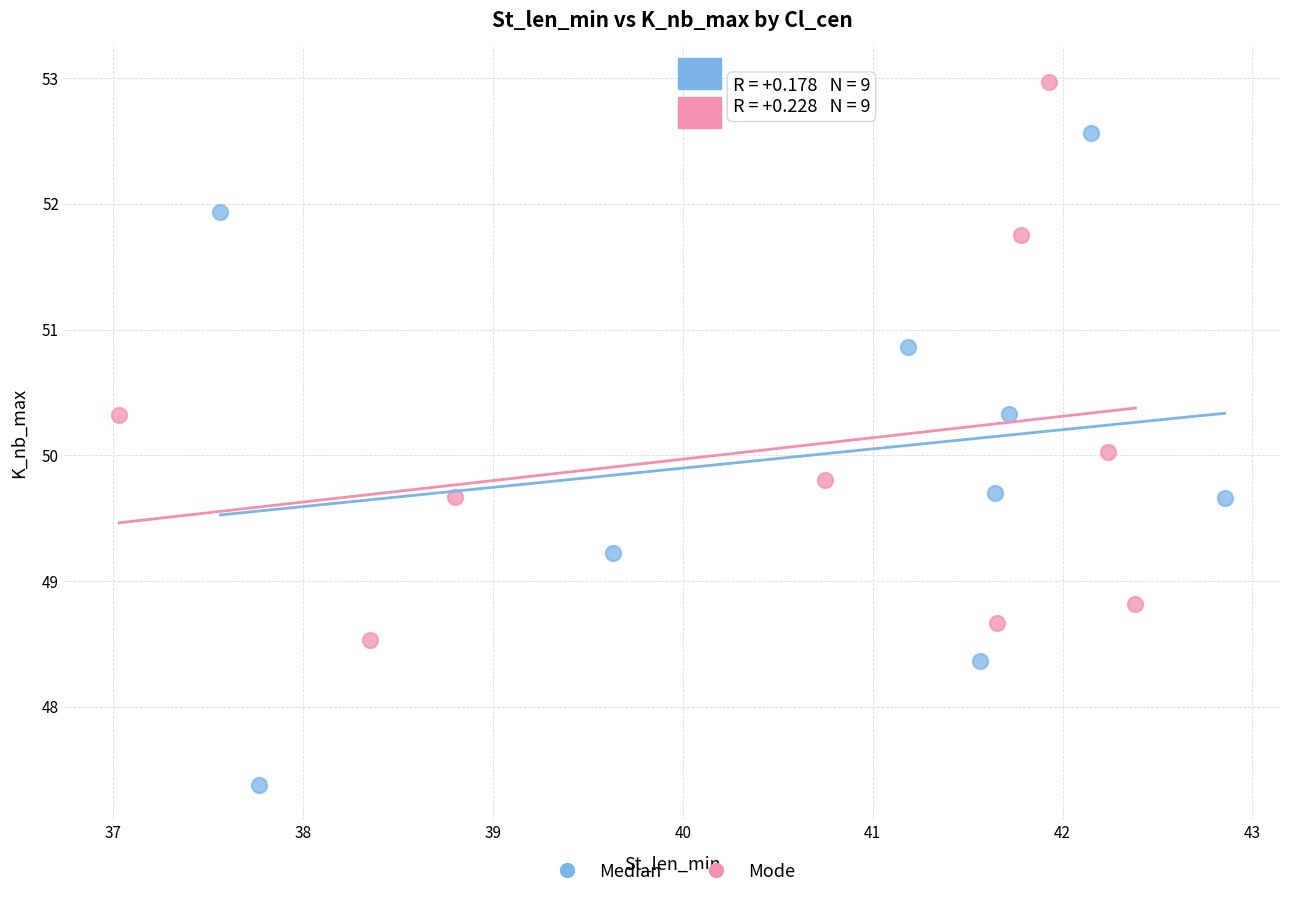

Which series has the widest spread of Y values?

Median